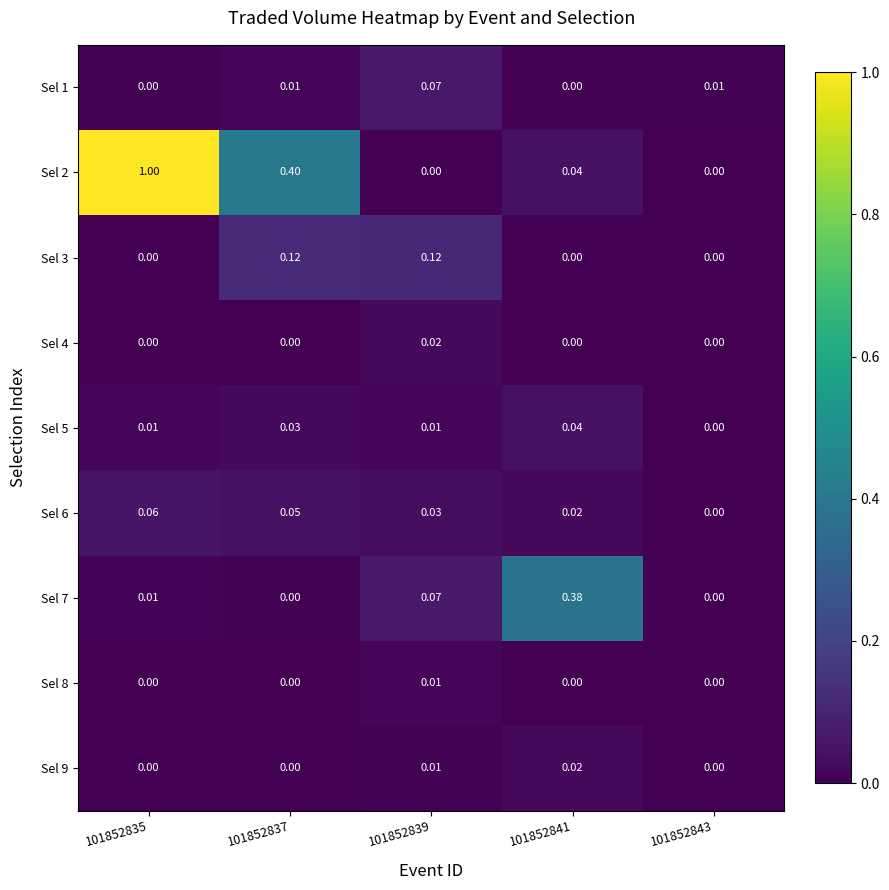

At how many categories does at least one series exceed 0?

5